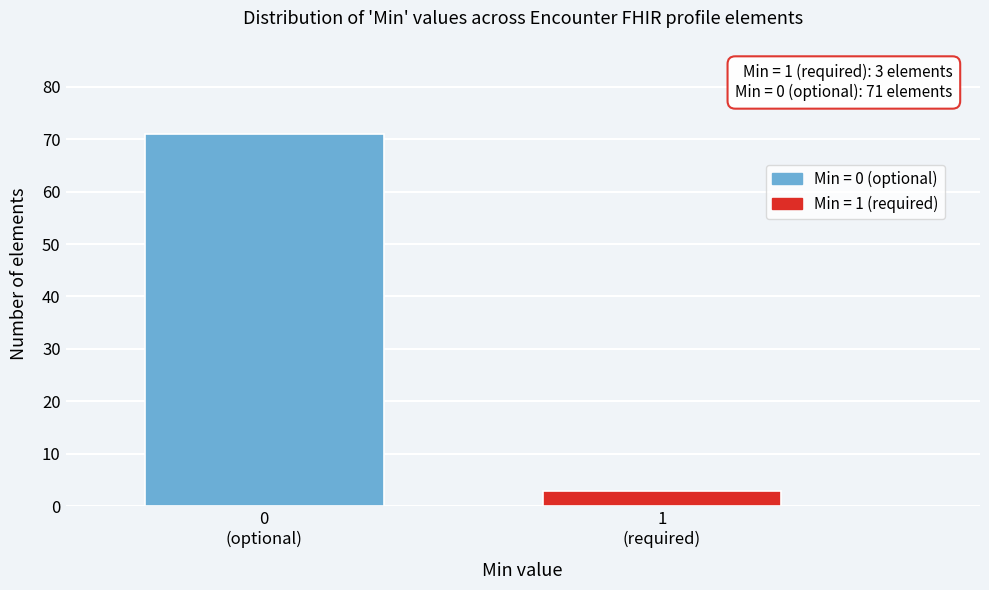

Reading left to right, what are all the values shown in this chart?

71	3